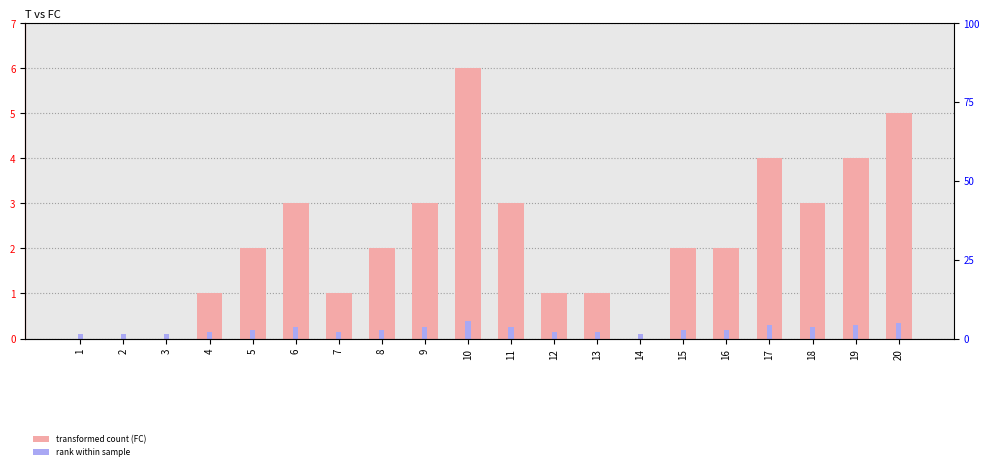

Reading left to right, extract all data points from this chart.

1=0	2=0	3=0	4=1	5=2	6=3	7=1	8=2	9=3	10=6	11=3	12=1	13=1	14=0	15=2	16=2	17=4	18=3	19=4	20=5